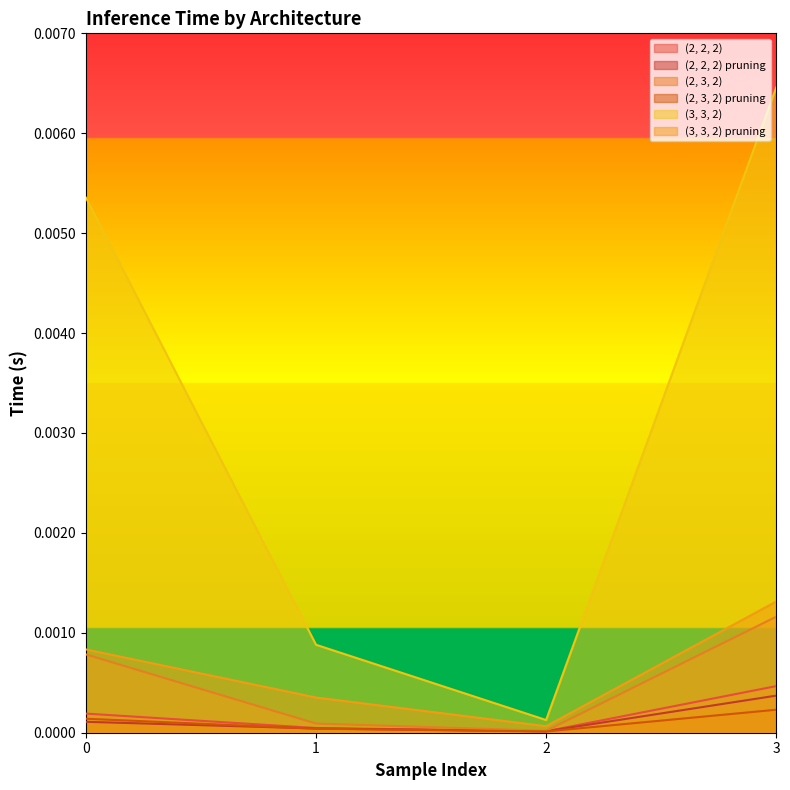

What are all the series names shown in the legend?

(2, 2, 2), (2, 2, 2) pruning, (2, 3, 2), (2, 3, 2) pruning, (3, 3, 2), (3, 3, 2) pruning